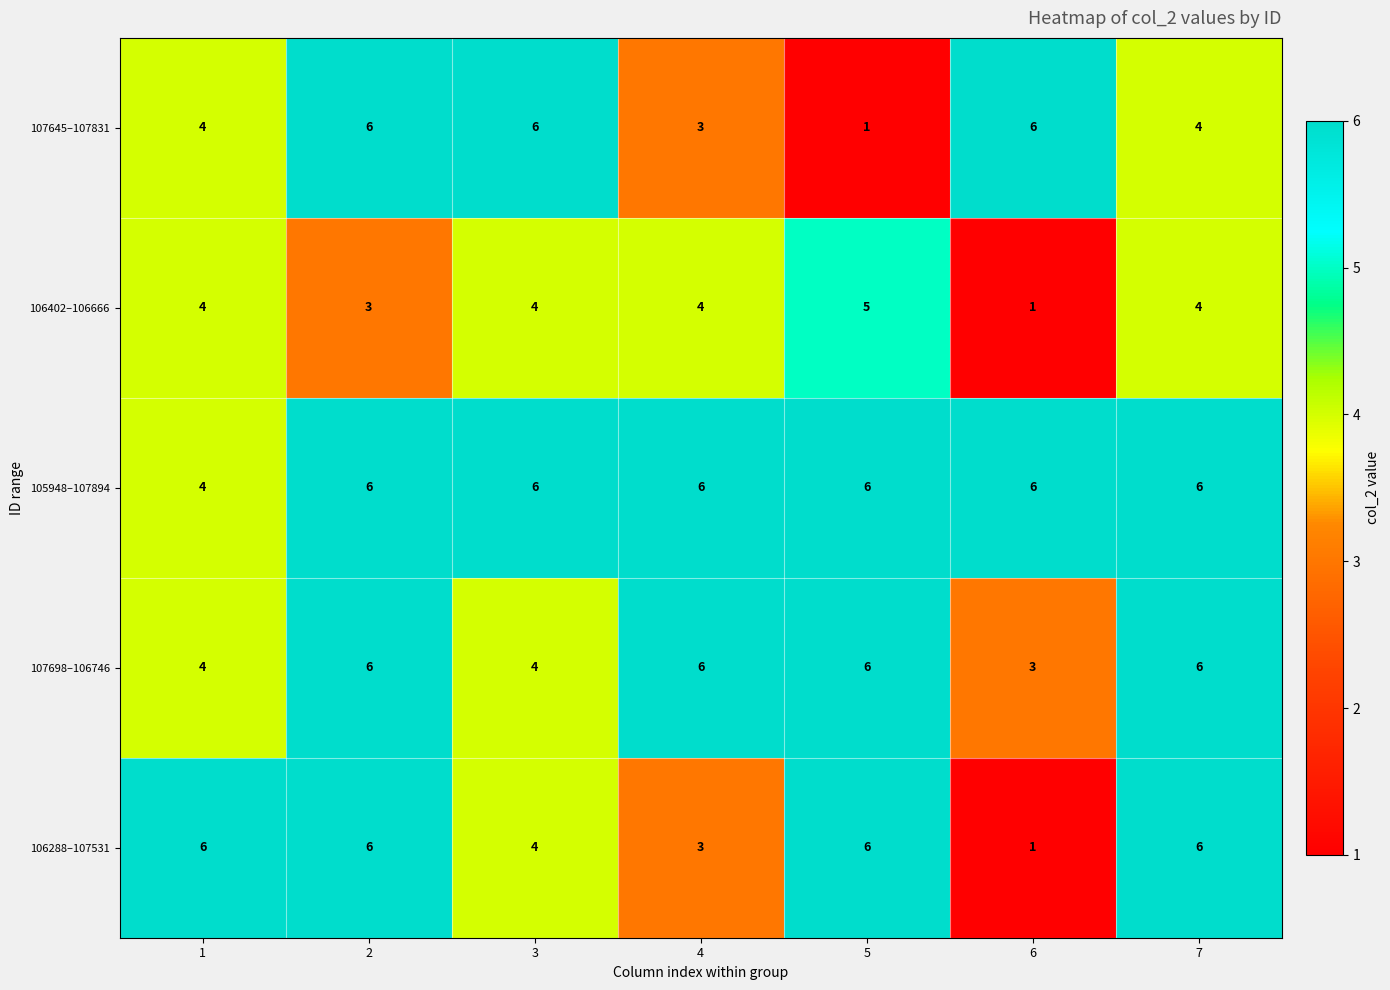

How many values in the 106402–106666 series are below 4?

2